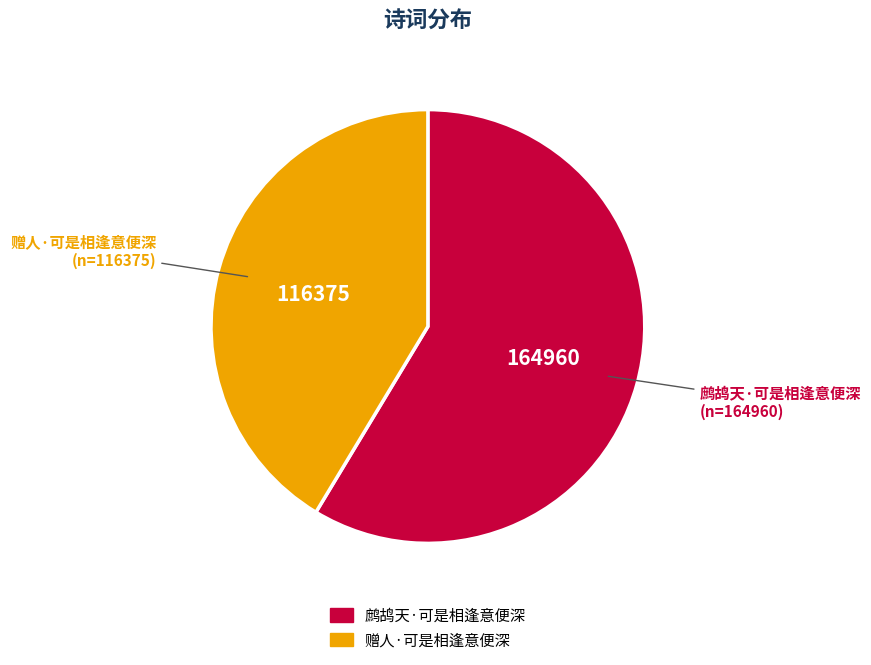

Do 鹧鸪天·可是相逢意便深 and 赠人·可是相逢意便深 together represent more than half of the pie?

Yes